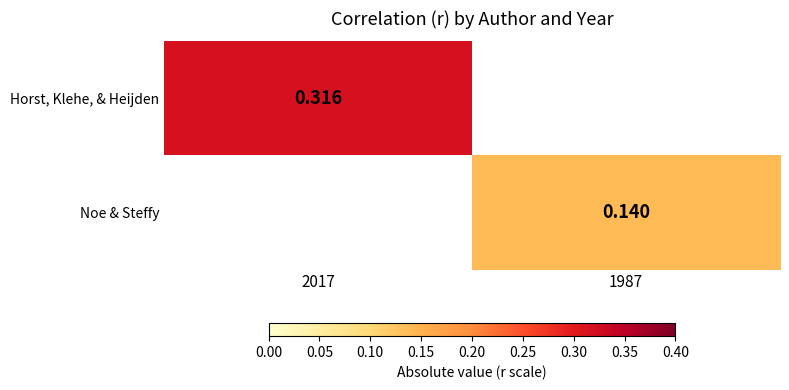

How many values in the Noe & Steffy series exceed 0?

1